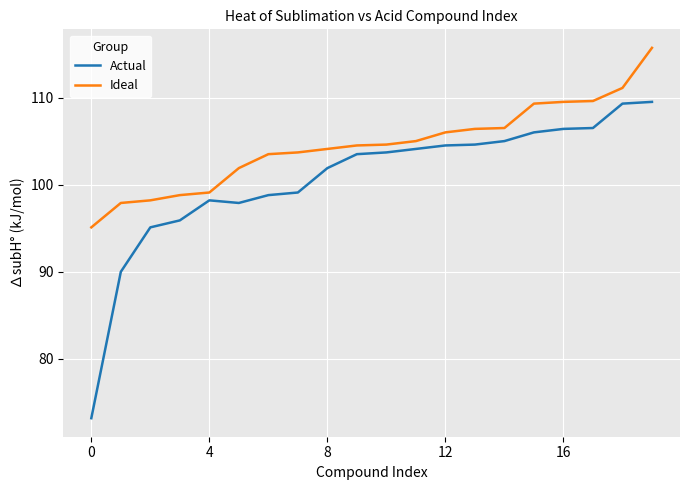

Which series has the widest spread of values?

Actual